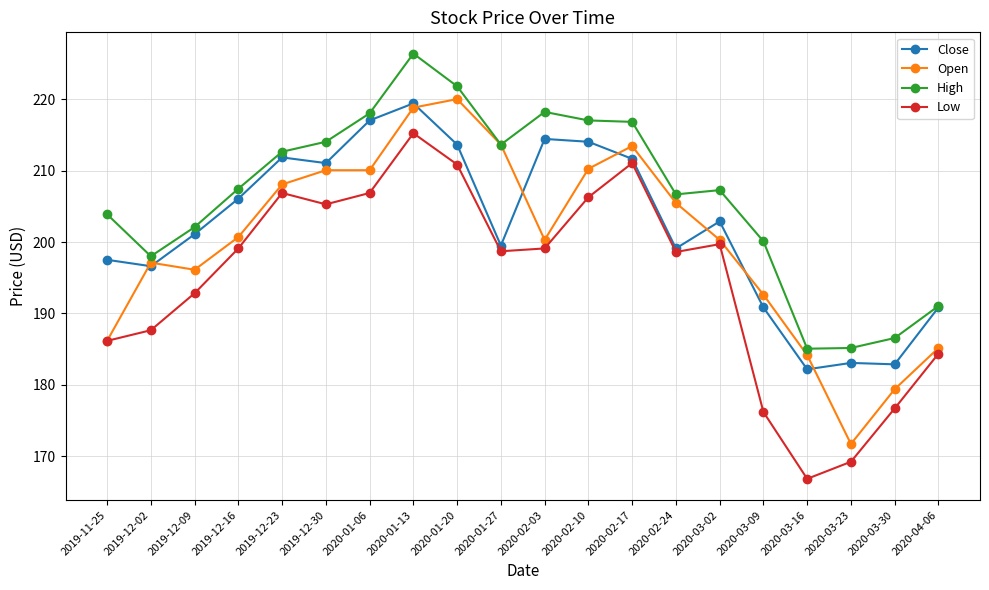

What is the label of the 4th point from the left?

2019-12-16